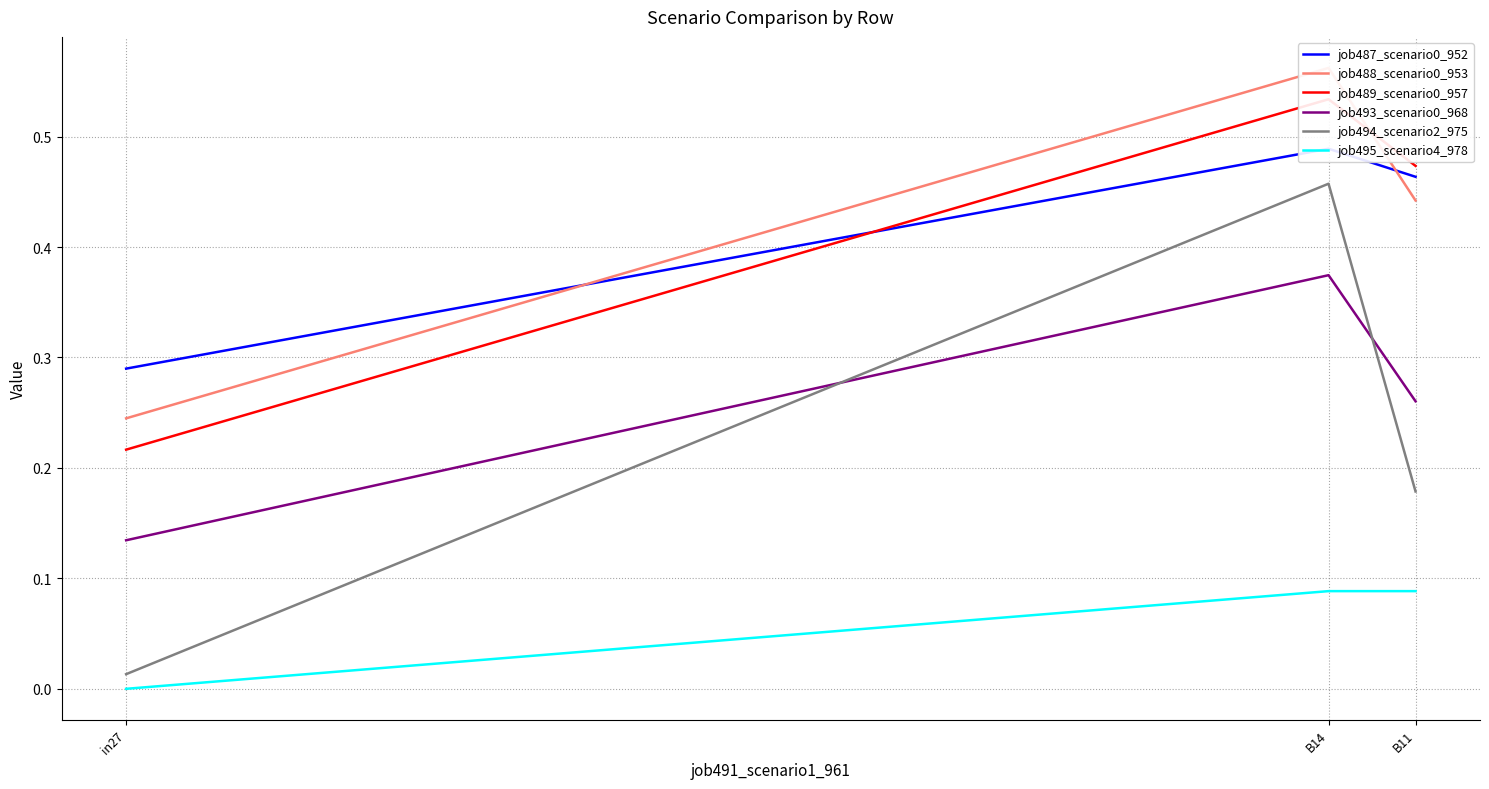

Where is job488_scenario0_953 nearest to the value 0?

in27